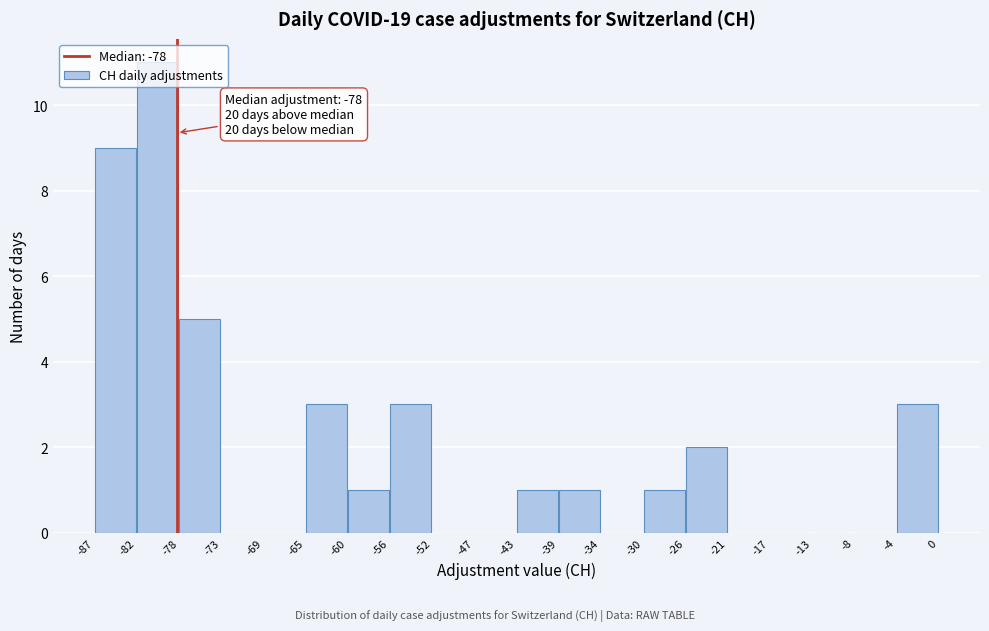

Which range on the x-axis has the tallest bar?

-82 to -78